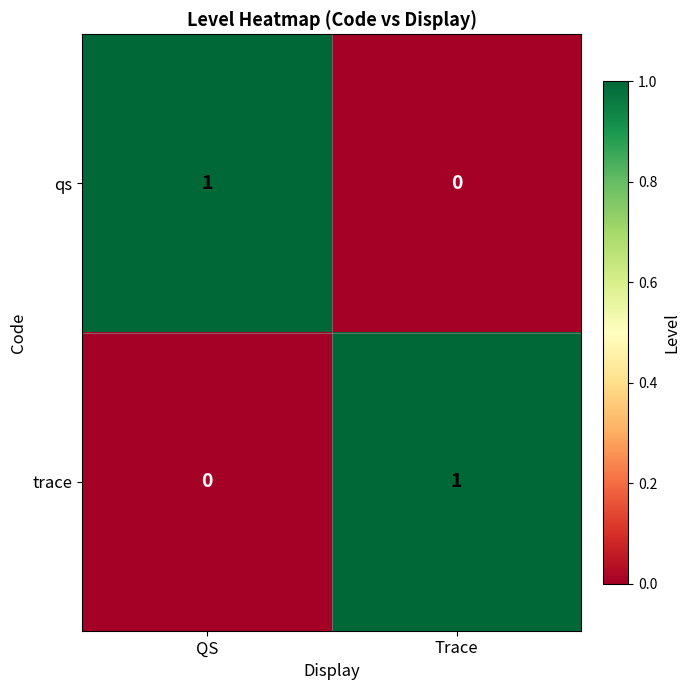

Which category has the lowest value in the qs series?

Trace